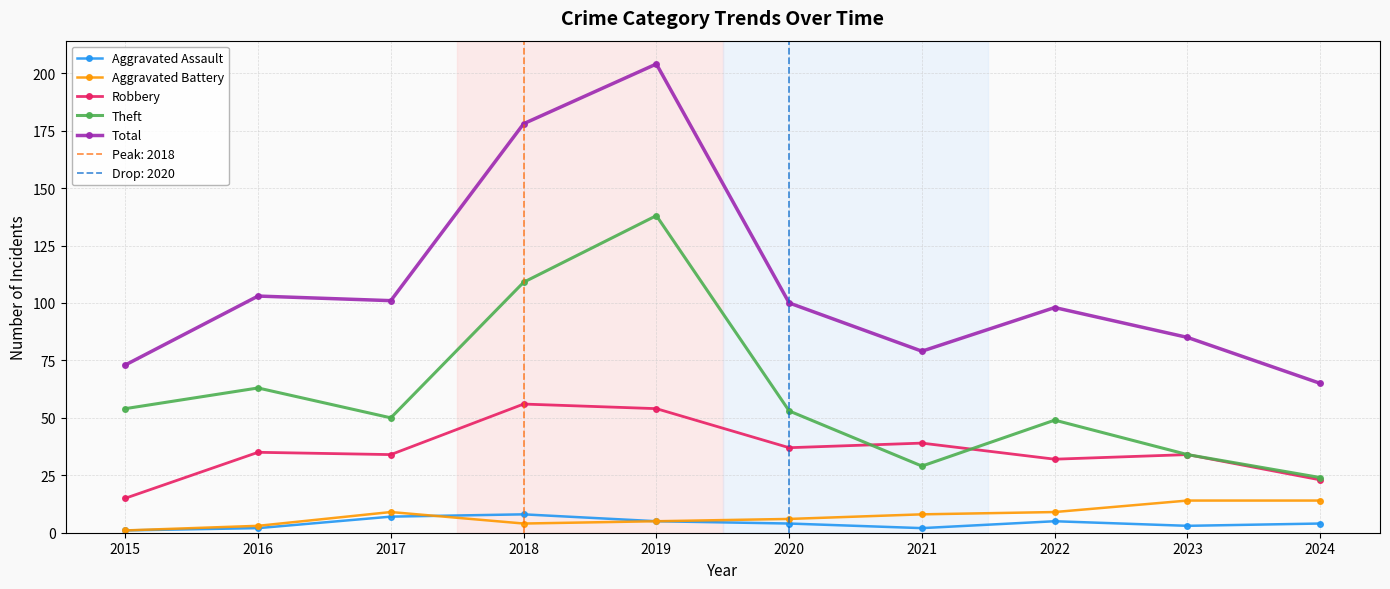

Is it true that Aggravated Battery equals 3 at 2017?

False